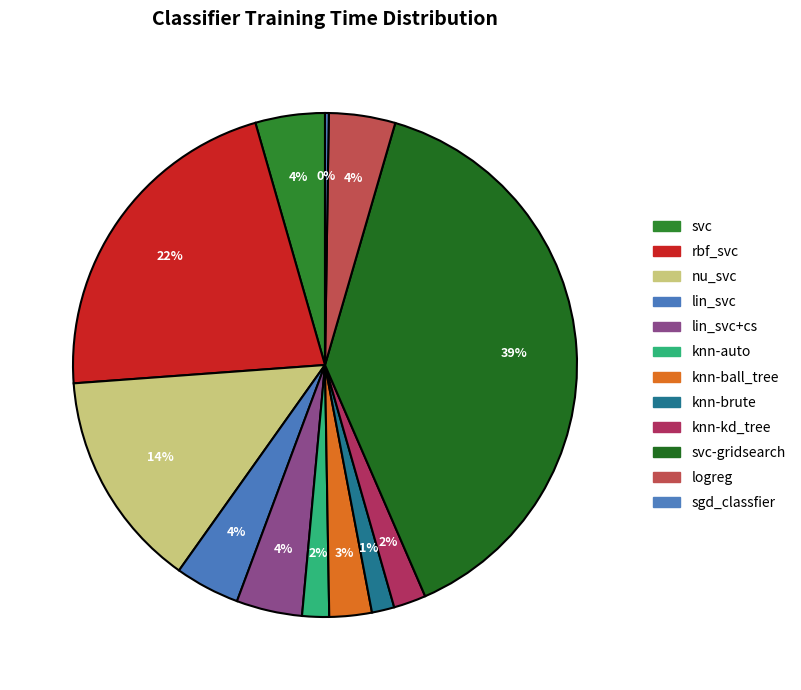

Which category has the smallest portion of the pie?

sgd_classfier